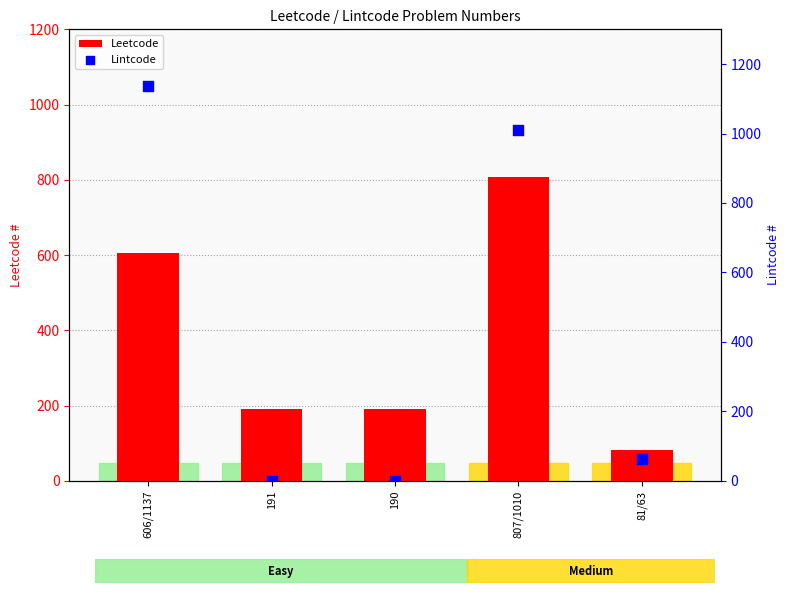

Which series has the largest total across all categories?

Lintcode